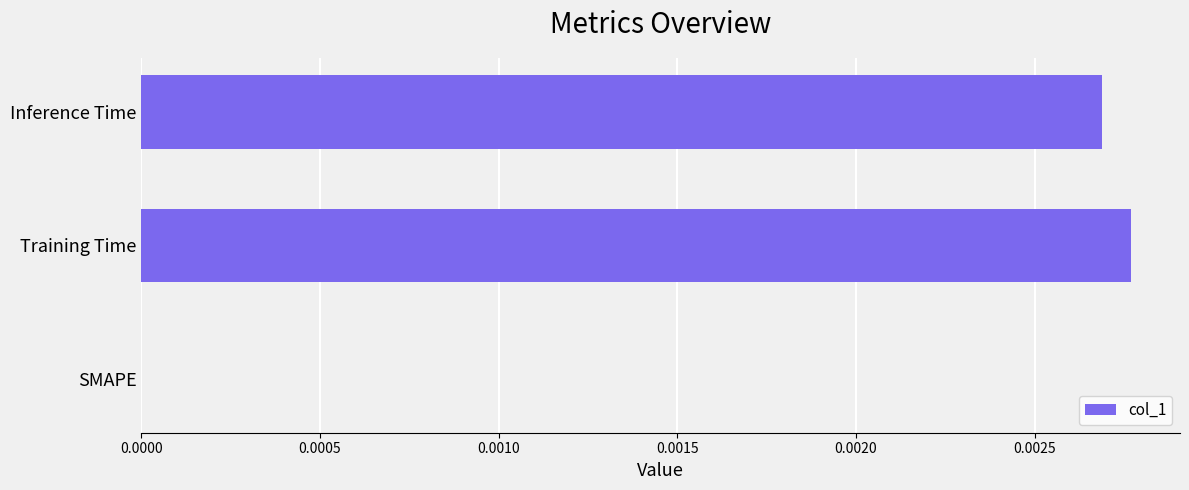

True or false: the data shows 0.0 at Training Time.

True